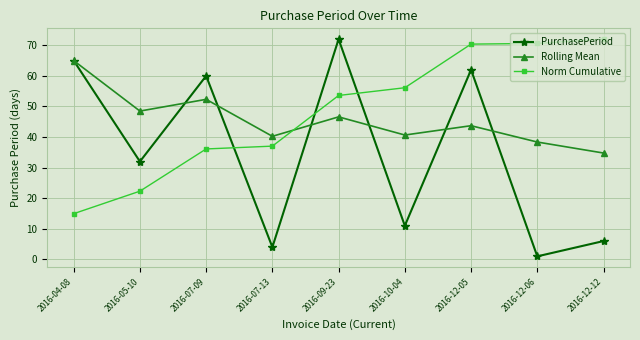

What is the difference between the Rolling Mean values at 2016-12-06 and 2016-07-09?

14.0